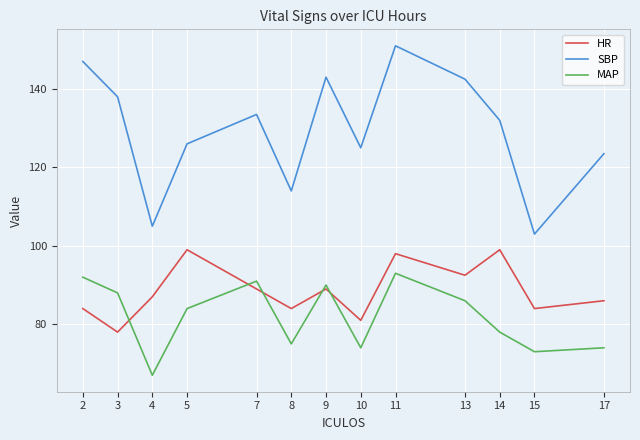

Where does the MAP series first go above 84?

2